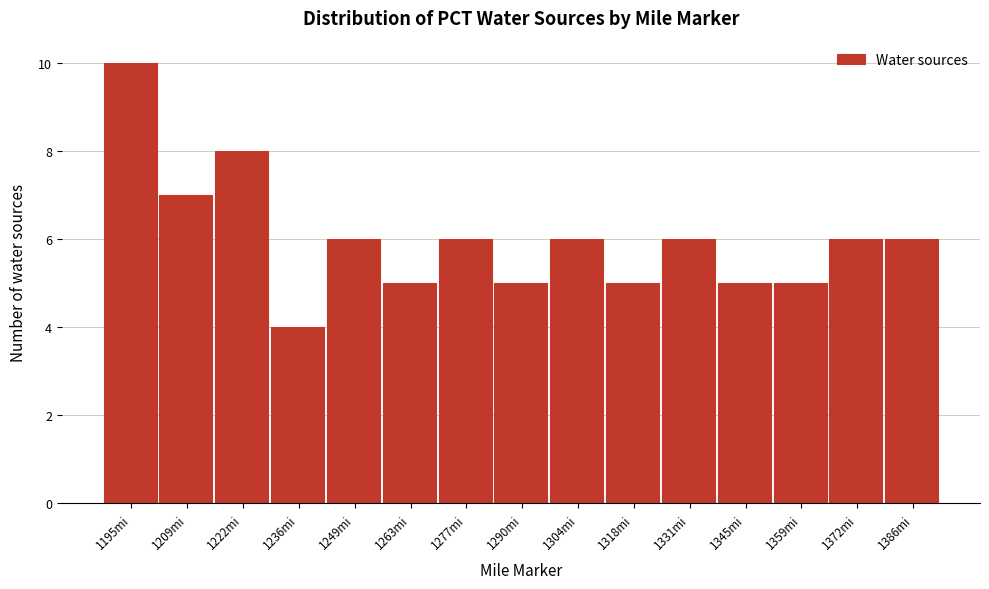

Reading right to left, transcribe all the data shown in this chart.

6	6	5	5	6	5	6	5	6	5	6	4	8	7	10